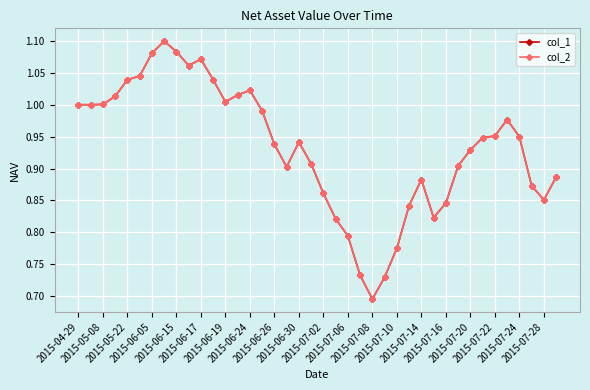

True or false: col_1 and col_2 intersect in this chart.

False